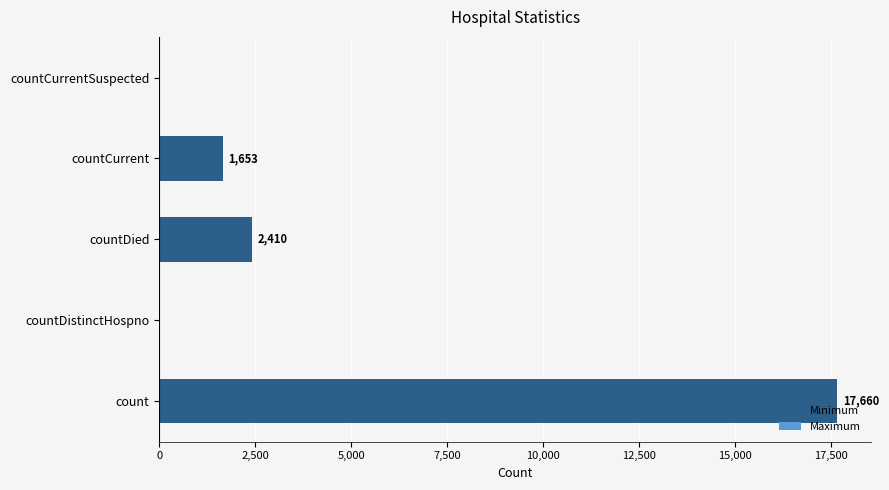

How many distinct data groups are displayed?

1